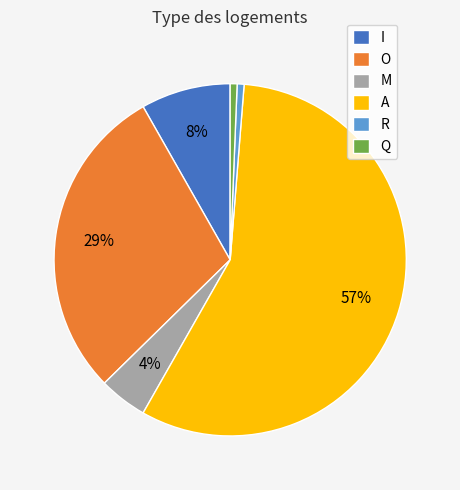

Which category has the biggest portion of the pie?

A